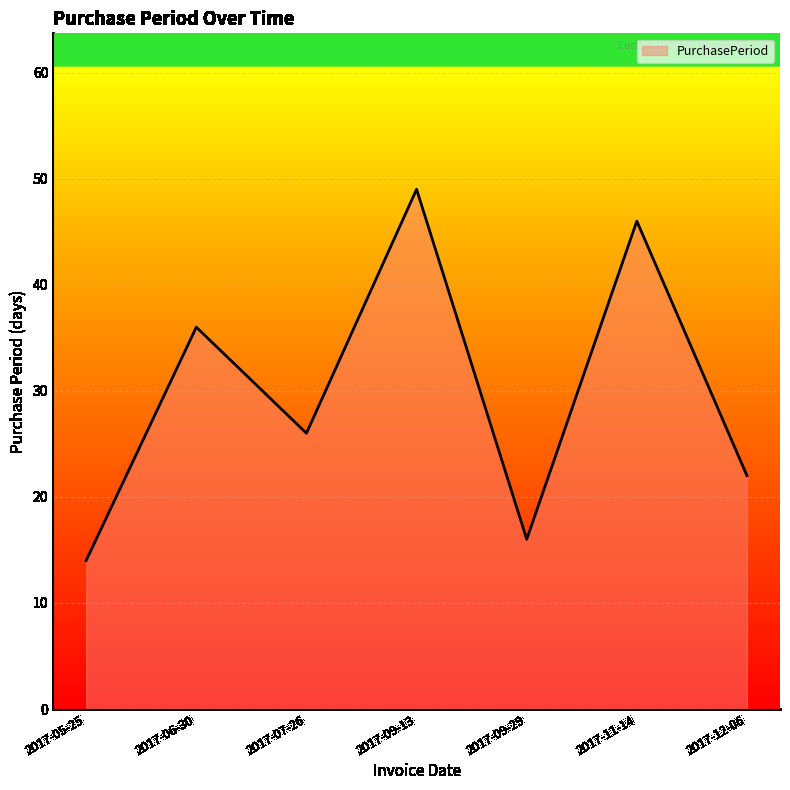

How many interior local valleys (lower than both neighbors) does the data have?

2